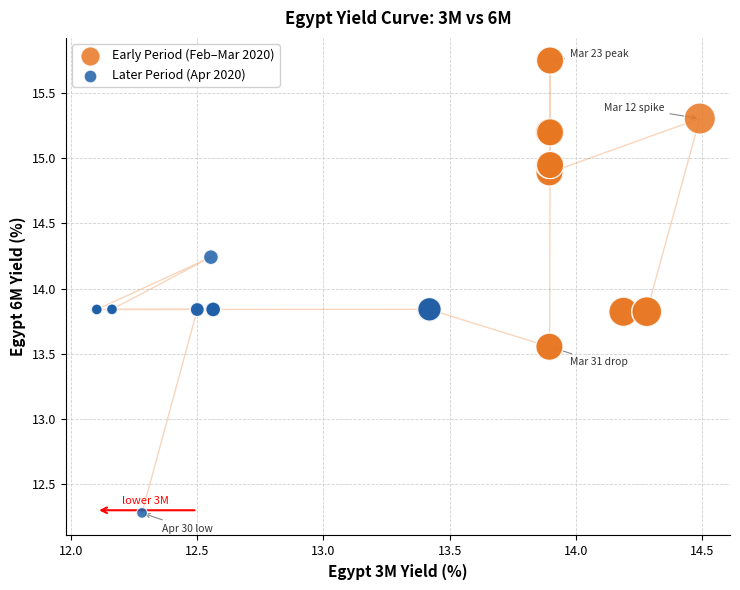

Which series reaches the maximum Y coordinate?

Early Period (Feb–Mar 2020)